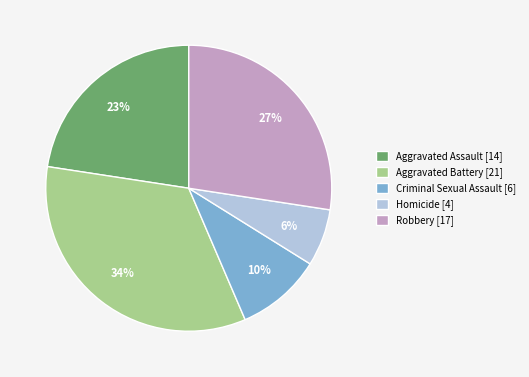

Which has a higher value, Homicide [4] or Robbery [17]?

Robbery [17]